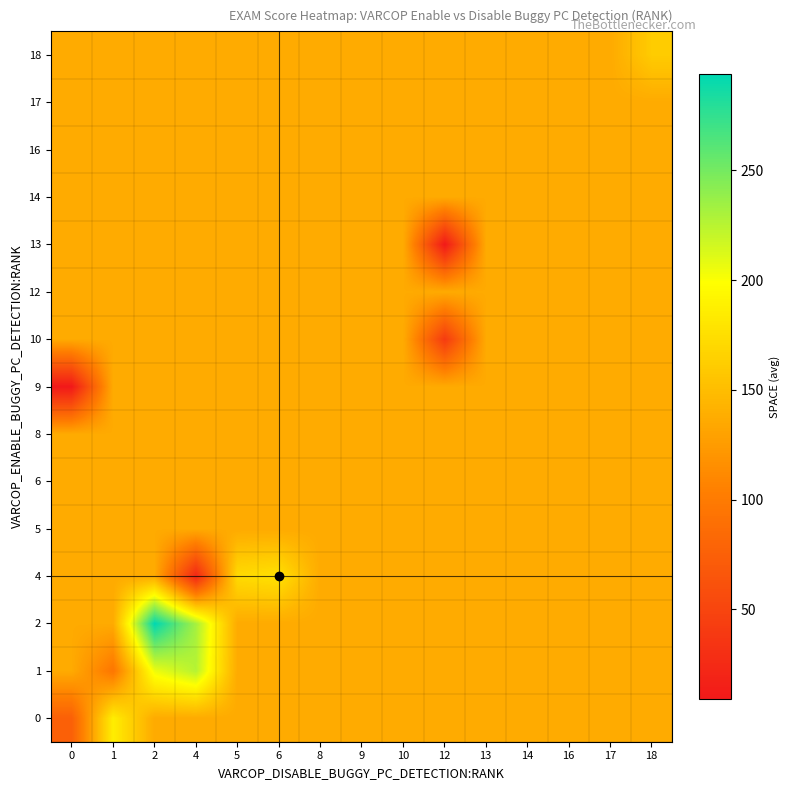

Reading left to right, list all the values displayed in this chart.

0: 0=74.9	1=186.2	2=136.2	4=136.2	5=136.2	6=136.2	8=136.2	9=136.2	10=136.2	12=136.2	13=136.2	14=136.2	16=136.2	17=136.2	18=136.2
1: 0=136.2	1=95.9	2=205.2	4=226.0	5=136.2	6=136.2	8=136.2	9=136.2	10=136.2	12=136.2	13=136.2	14=136.2	16=136.2	17=136.2	18=136.2
2: 0=136.2	1=136.2	2=294.0	4=232.0	5=136.2	6=136.2	8=136.2	9=136.2	10=136.2	12=136.2	13=136.2	14=136.2	16=136.2	17=136.2	18=136.2
4: 0=136.2	1=136.2	2=136.2	4=22.0	5=172.0	6=177.0	8=136.2	9=136.2	10=136.2	12=136.2	13=136.2	14=136.2	16=136.2	17=136.2	18=136.2
5: 0=136.2	1=136.2	2=136.2	4=136.2	5=136.2	6=136.2	8=136.2	9=136.2	10=136.2	12=136.2	13=136.2	14=136.2	16=136.2	17=136.2	18=136.2
6: 0=136.2	1=136.2	2=136.2	4=136.2	5=136.2	6=136.2	8=136.2	9=136.2	10=136.2	12=136.2	13=136.2	14=136.2	16=136.2	17=136.2	18=136.2
8: 0=136.2	1=136.2	2=136.2	4=136.2	5=136.2	6=136.2	8=136.2	9=136.2	10=136.2	12=136.2	13=136.2	14=136.2	16=136.2	17=136.2	18=136.2
9: 0=9.0	1=136.2	2=136.2	4=136.2	5=136.2	6=136.2	8=136.2	9=136.2	10=136.2	12=136.2	13=136.2	14=136.2	16=136.2	17=136.2	18=136.2
10: 0=136.2	1=136.2	2=136.2	4=136.2	5=136.2	6=136.2	8=136.2	9=136.2	10=136.2	12=41.0	13=136.2	14=136.2	16=136.2	17=136.2	18=136.2
12: 0=136.2	1=136.2	2=136.2	4=136.2	5=136.2	6=136.2	8=136.2	9=136.2	10=136.2	12=136.2	13=136.2	14=136.2	16=136.2	17=136.2	18=136.2
13: 0=136.2	1=136.2	2=136.2	4=136.2	5=136.2	6=136.2	8=136.2	9=136.2	10=136.2	12=10.0	13=136.2	14=136.2	16=136.2	17=136.2	18=136.2
14: 0=136.2	1=136.2	2=136.2	4=136.2	5=136.2	6=136.2	8=136.2	9=136.2	10=136.2	12=136.2	13=136.2	14=136.2	16=136.2	17=136.2	18=136.2
16: 0=136.2	1=136.2	2=136.2	4=136.2	5=136.2	6=136.2	8=136.2	9=136.2	10=136.2	12=136.2	13=136.2	14=136.2	16=136.2	17=136.2	18=136.2
17: 0=136.2	1=136.2	2=136.2	4=136.2	5=136.2	6=136.2	8=136.2	9=136.2	10=136.2	12=136.2	13=136.2	14=136.2	16=136.2	17=136.2	18=136.2
18: 0=136.2	1=136.2	2=136.2	4=136.2	5=136.2	6=136.2	8=136.2	9=136.2	10=136.2	12=136.2	13=136.2	14=136.2	16=136.2	17=136.2	18=161.0